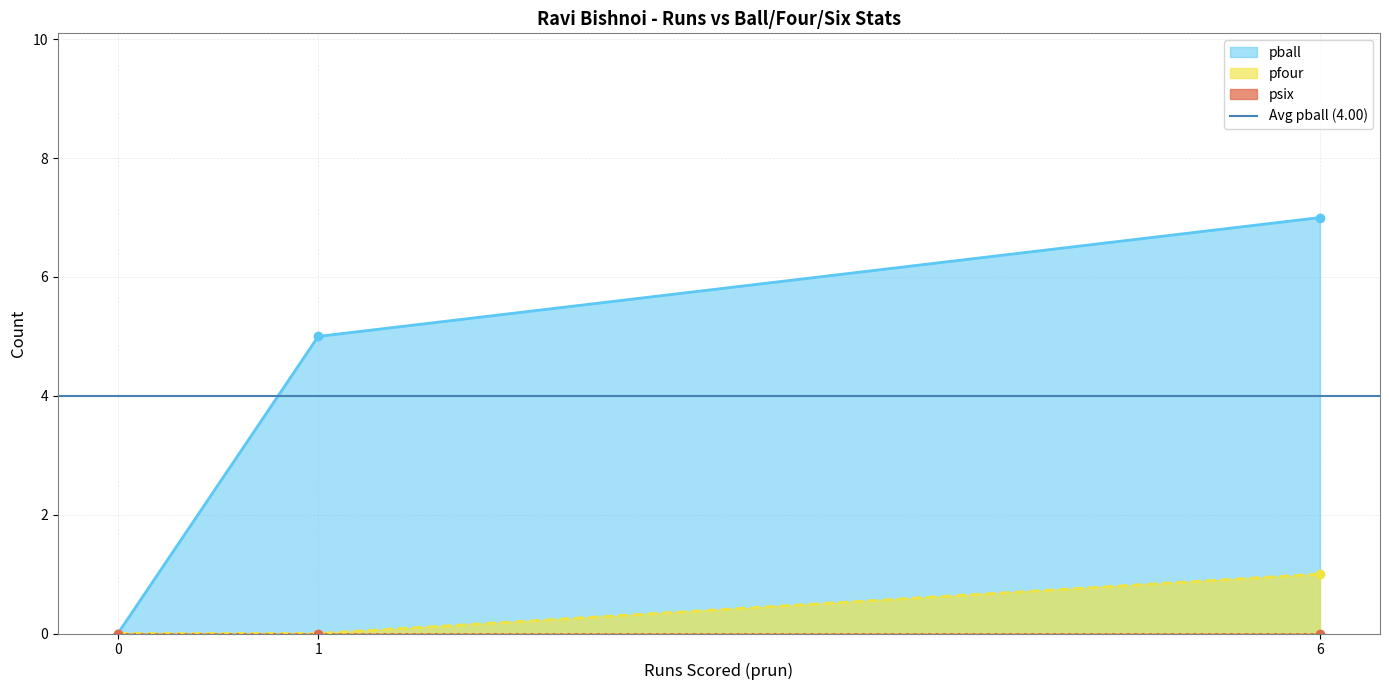

At which category is the sum across all series the highest?

6